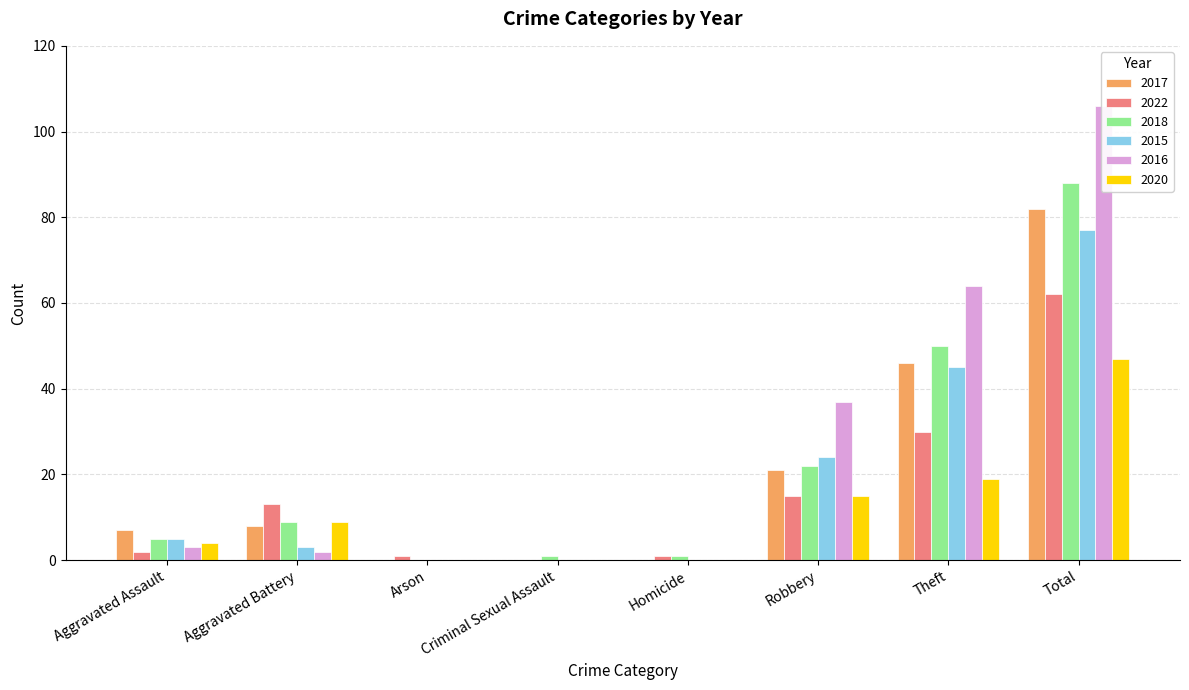

Reading left to right, list all the values displayed in this chart.

2017: Aggravated Assault=7	Aggravated Battery=8	Arson=0	Criminal Sexual Assault=0	Homicide=0	Robbery=21	Theft=46	Total=82
2022: Aggravated Assault=2	Aggravated Battery=13	Arson=1	Criminal Sexual Assault=0	Homicide=1	Robbery=15	Theft=30	Total=62
2018: Aggravated Assault=5	Aggravated Battery=9	Arson=0	Criminal Sexual Assault=1	Homicide=1	Robbery=22	Theft=50	Total=88
2015: Aggravated Assault=5	Aggravated Battery=3	Arson=0	Criminal Sexual Assault=0	Homicide=0	Robbery=24	Theft=45	Total=77
2016: Aggravated Assault=3	Aggravated Battery=2	Arson=0	Criminal Sexual Assault=0	Homicide=0	Robbery=37	Theft=64	Total=106
2020: Aggravated Assault=4	Aggravated Battery=9	Arson=0	Criminal Sexual Assault=0	Homicide=0	Robbery=15	Theft=19	Total=47